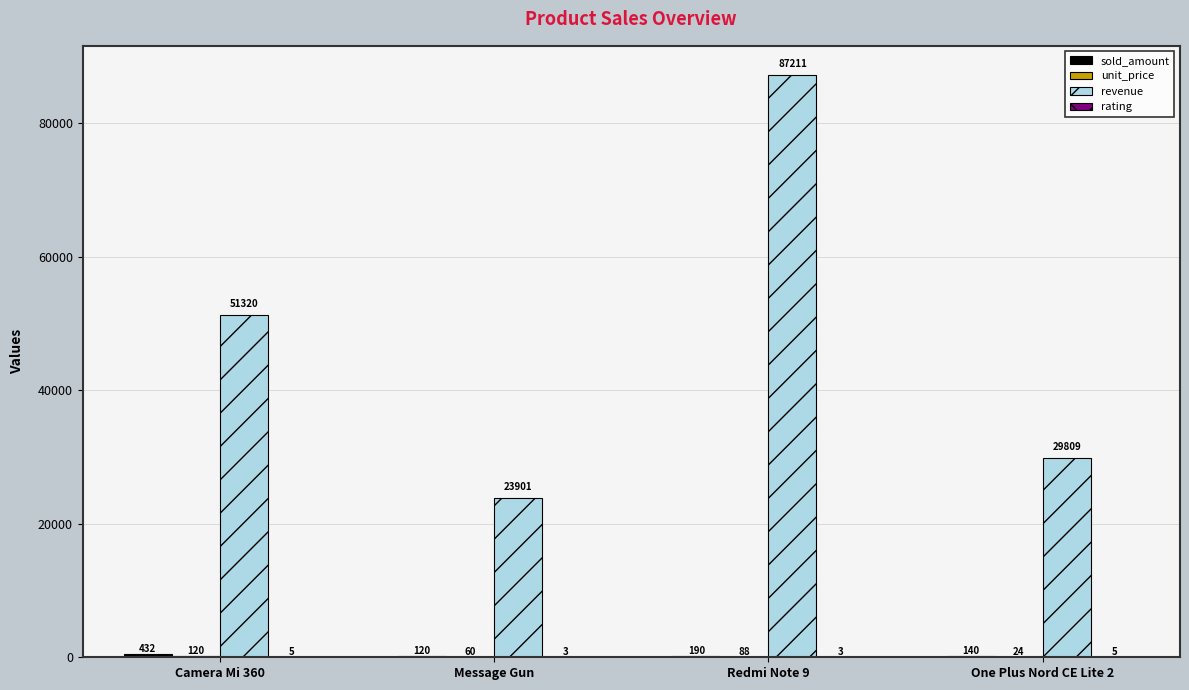

Between Camera Mi 360 and Redmi Note 9, which series saw the biggest shift?

revenue